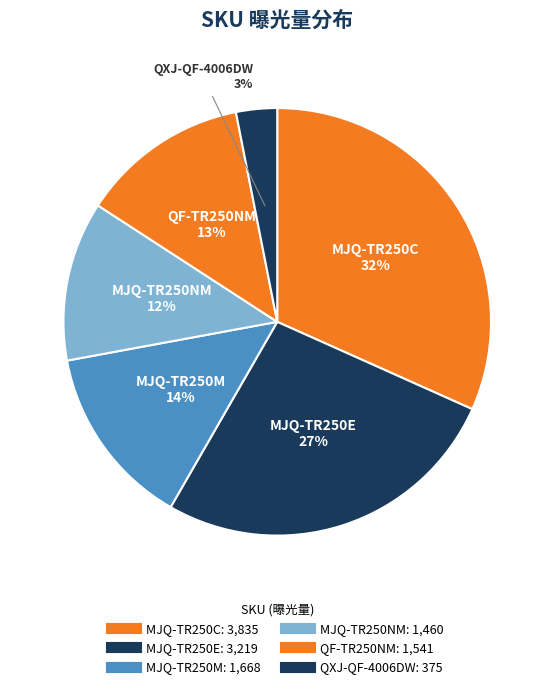

Is it true that QF-TR250NM is 4% of the pie?

False